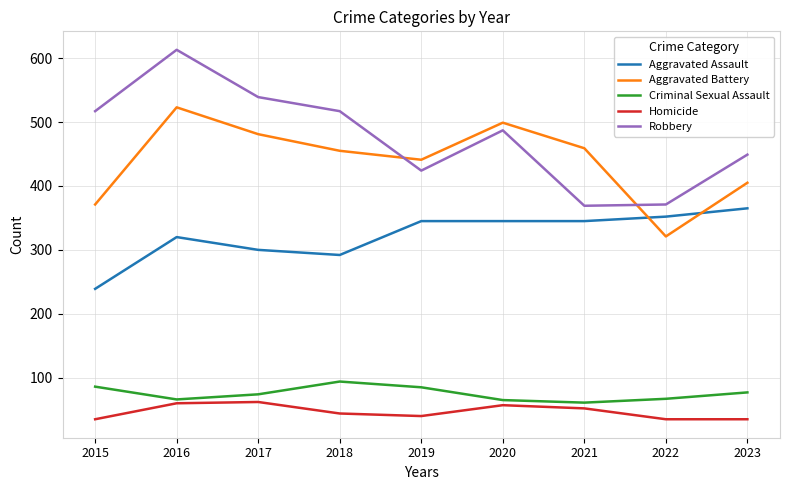

Rank the series by their maximum value, from lowest to highest.

Homicide, Criminal Sexual Assault, Aggravated Assault, Aggravated Battery, Robbery